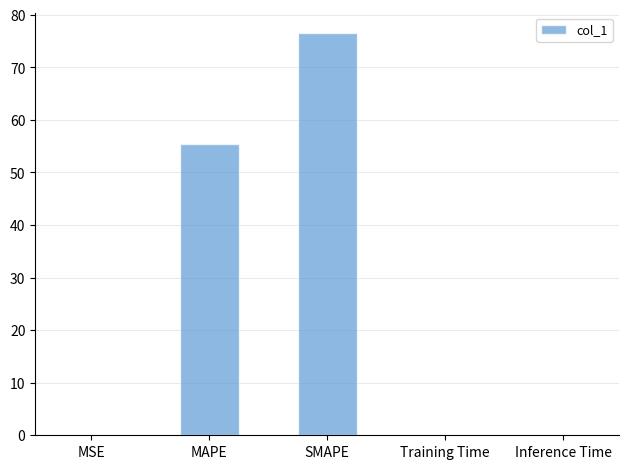

At which label is the value closest to 38?

MAPE